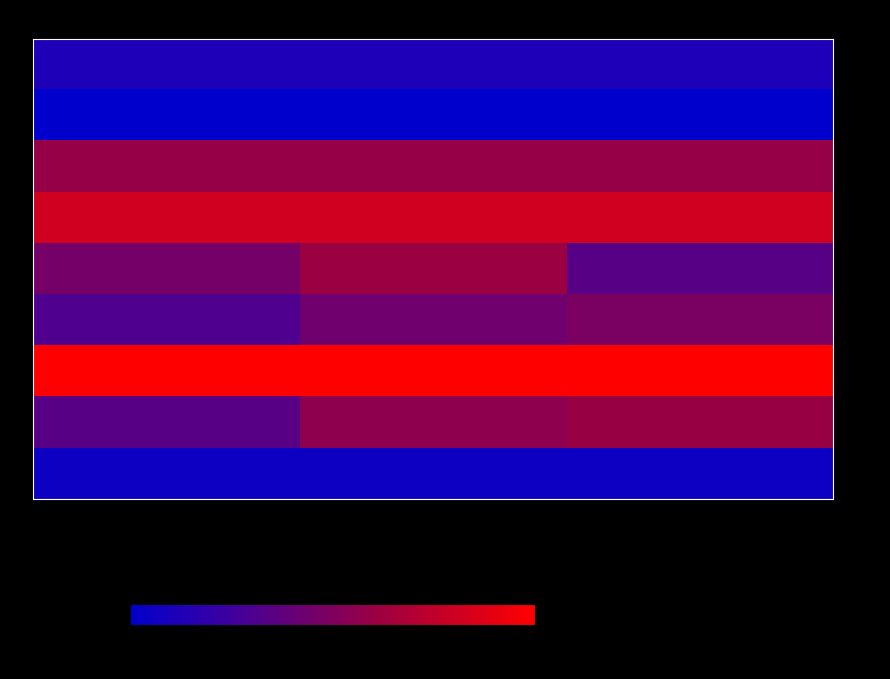

What is the spread (max minus min) of values at RF?

4.3